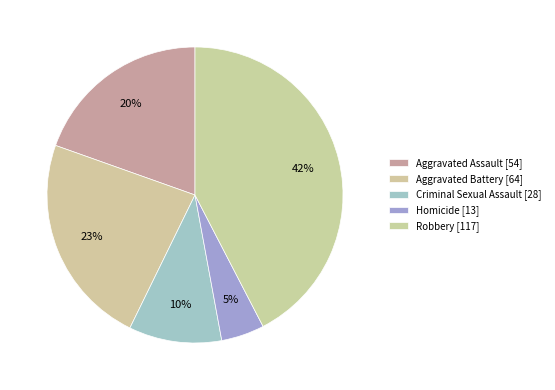

Count the number of slices in the pie.

5